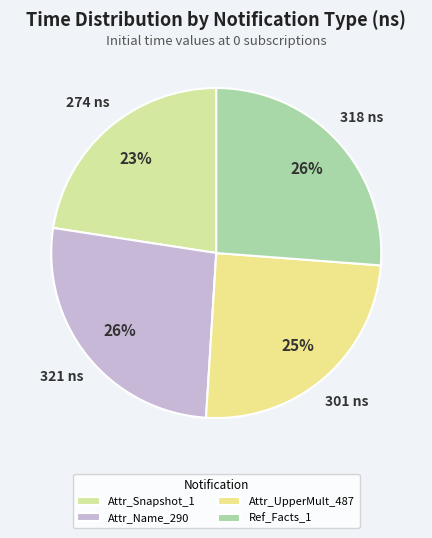

How many slices are in this pie chart?

4